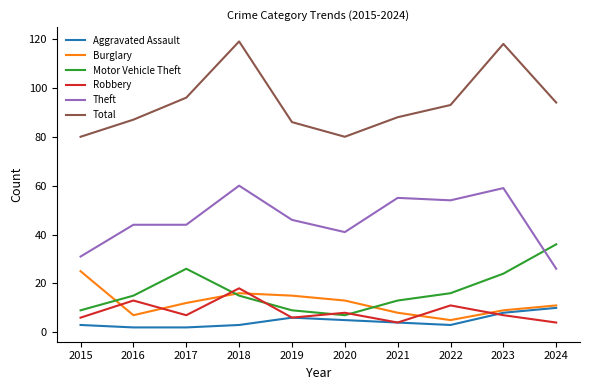

True or false: Theft and Burglary cross at least once.

False